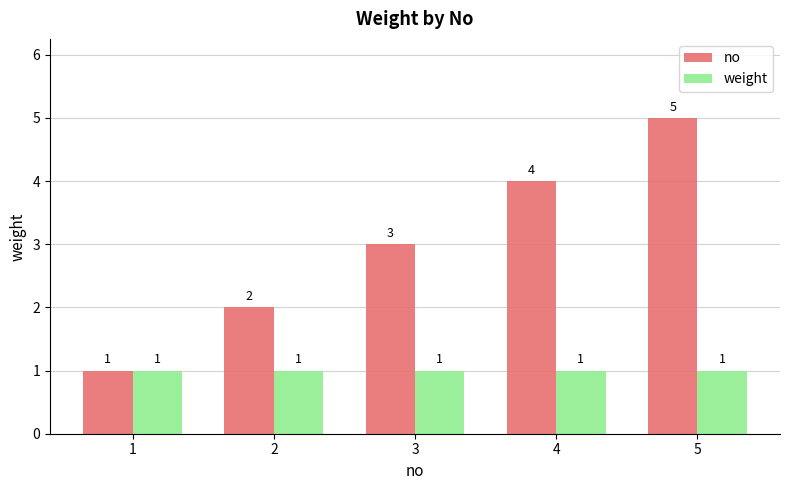

How many series are shown in this chart?

2